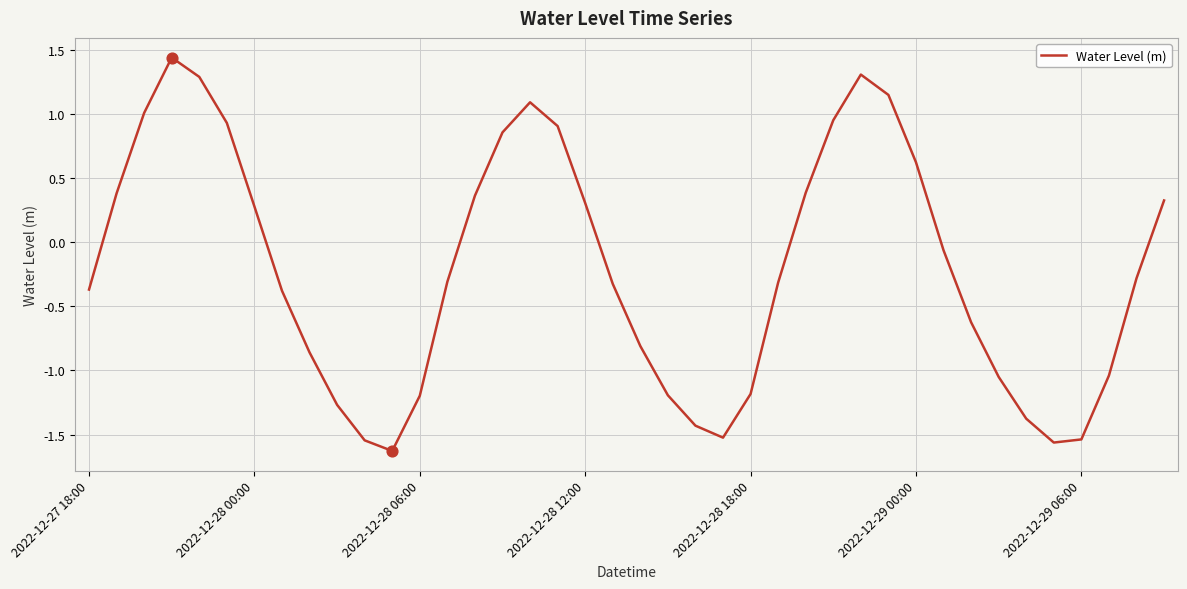

What is the difference between the maximum and minimum values?

3.1